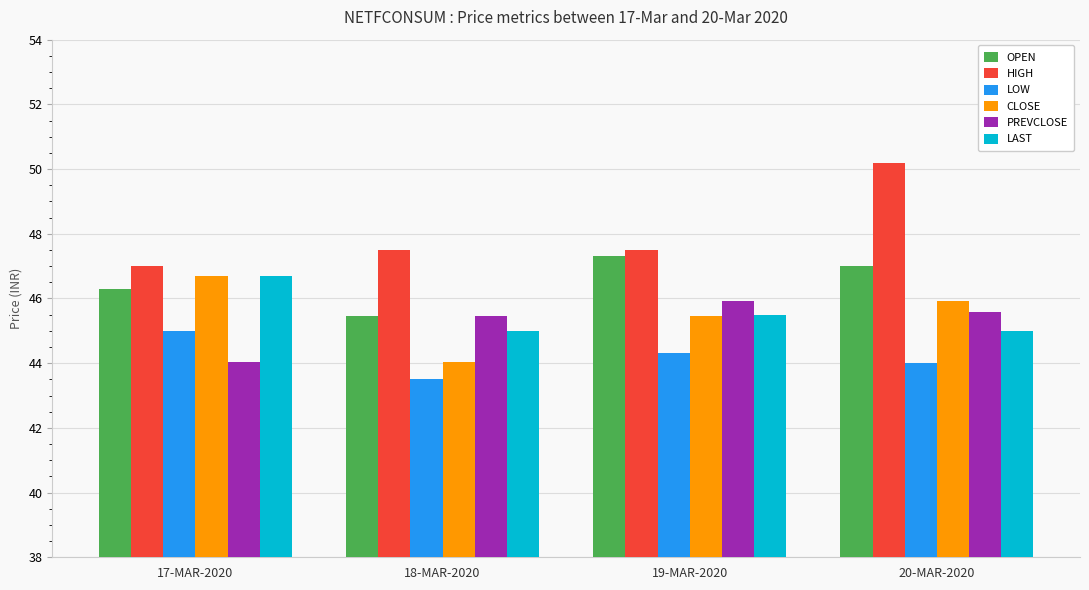

What is the difference between the maximum and second lowest values in the PREVCLOSE series?

0.5